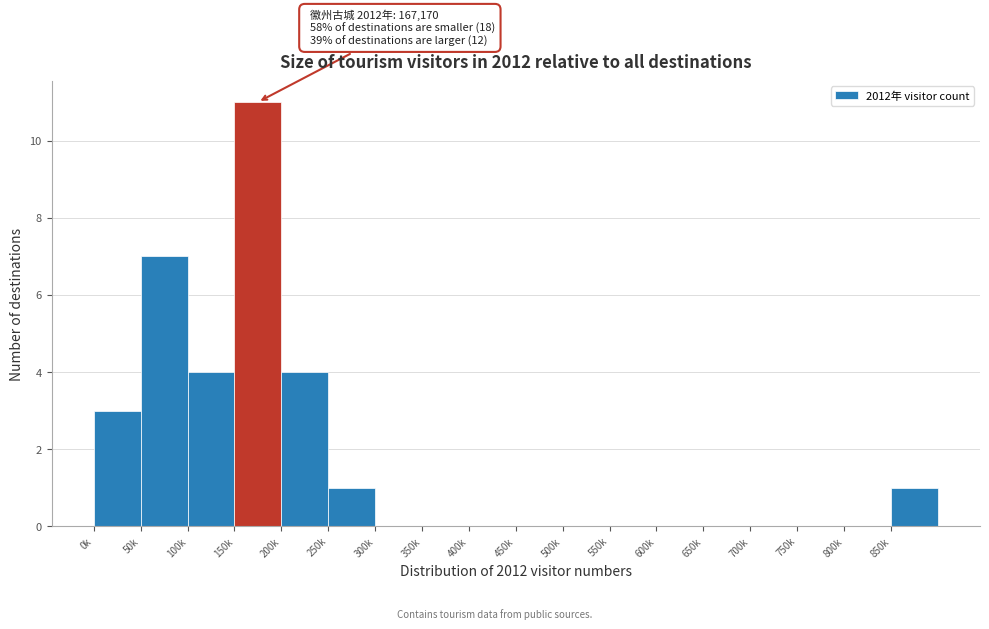

Reading right to left, list all the values displayed in this chart.

850k=1	800k=0	750k=0	700k=0	650k=0	600k=0	550k=0	500k=0	450k=0	400k=0	350k=0	300k=0	250k=1	200k=4	150k=11	100k=4	50k=7	0k=3